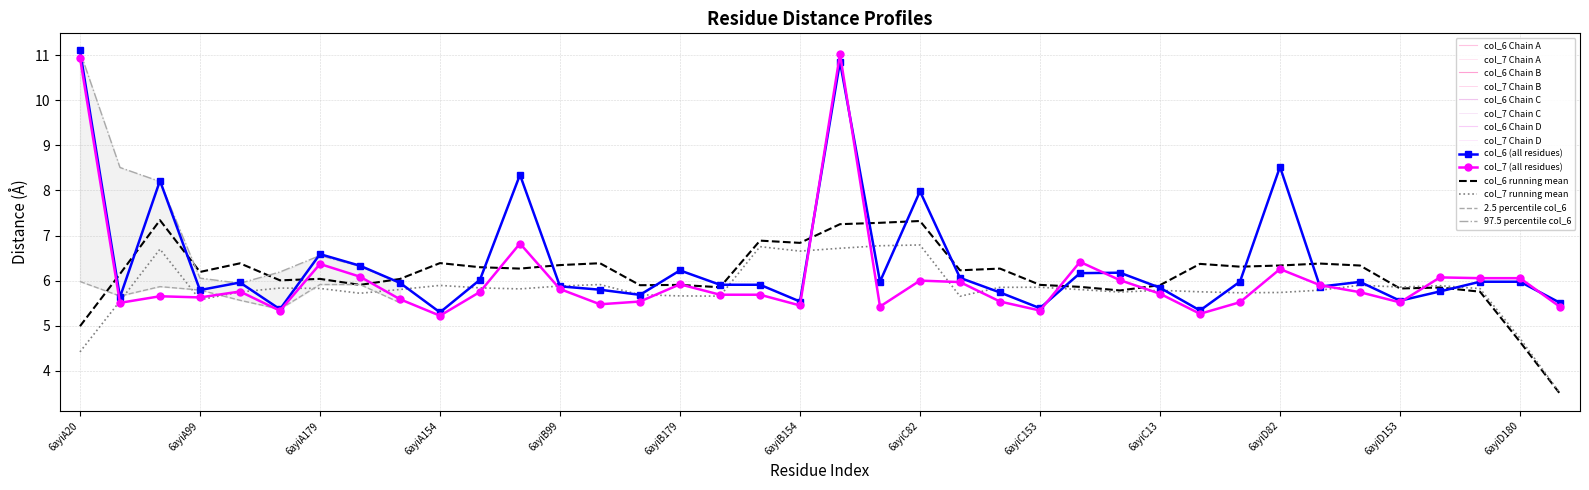

How many interior local peaks does the col_7 series have?

10